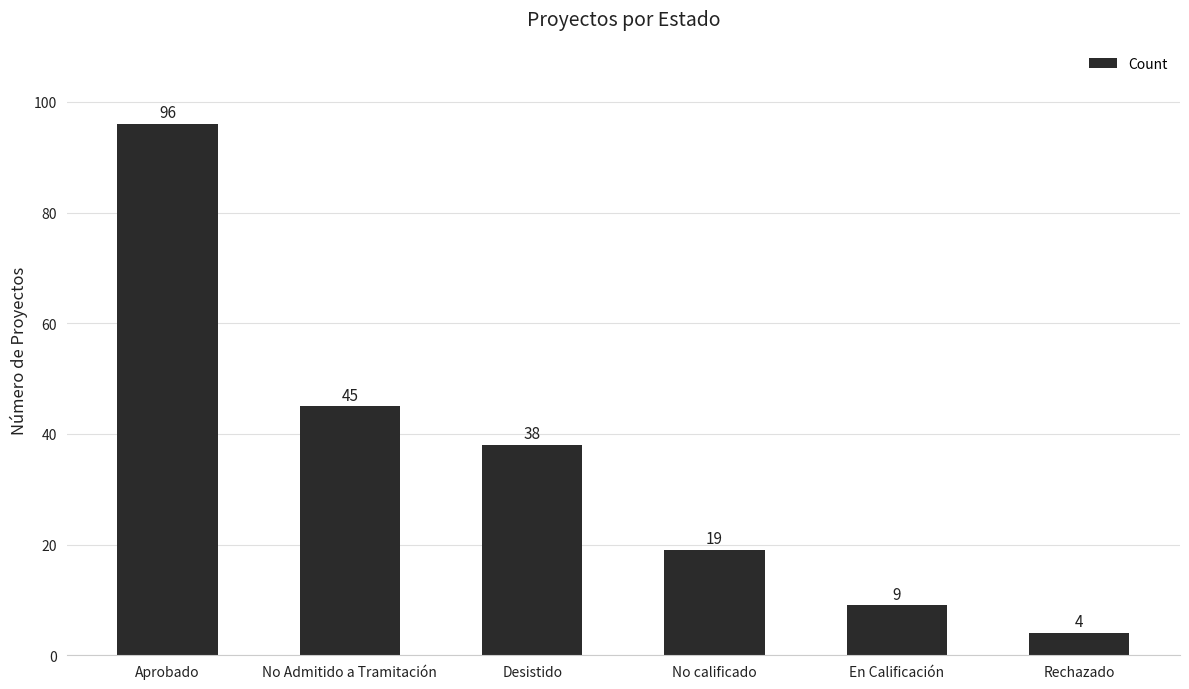

List the labels in order of value, largest first.

Aprobado, No Admitido a Tramitación, Desistido, No calificado, En Calificación, Rechazado